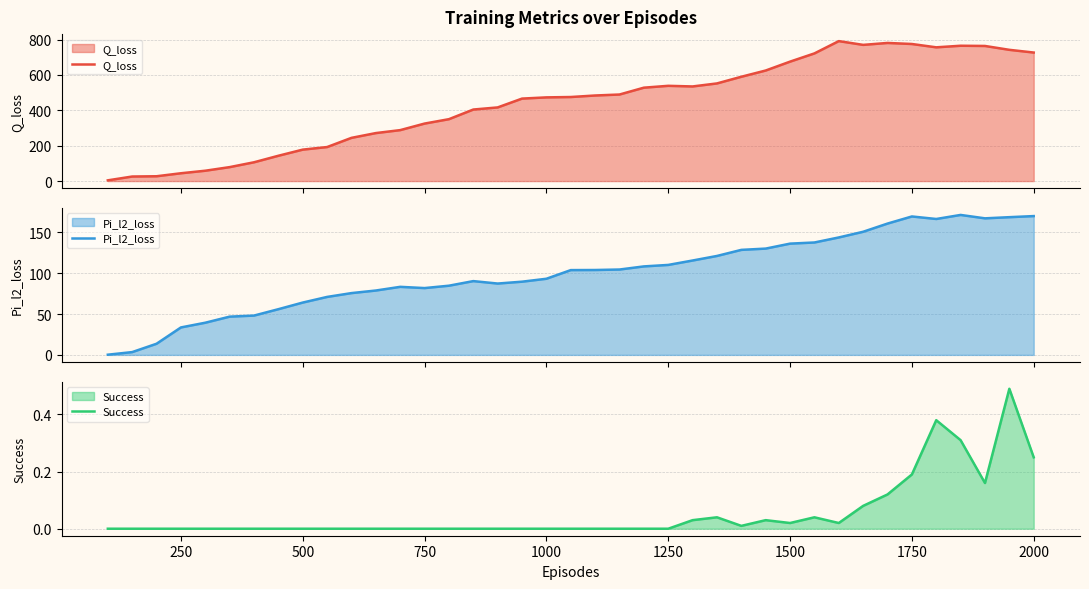

True or false: Pi_l2_loss and Success intersect in this chart.

False